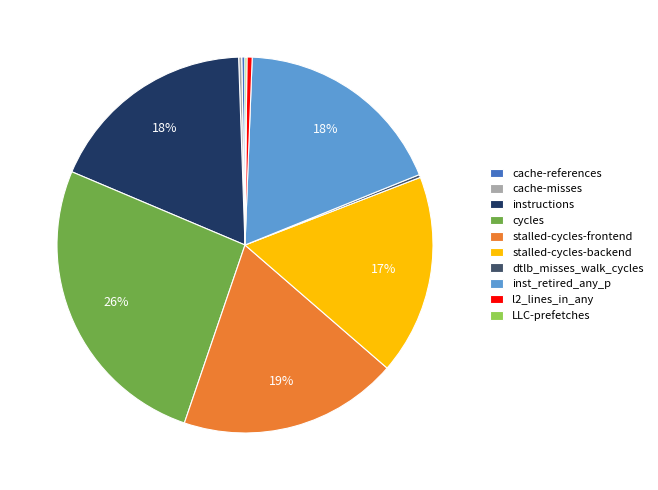

Is the sum of stalled-cycles-frontend and inst_retired_any_p greater than half?

No